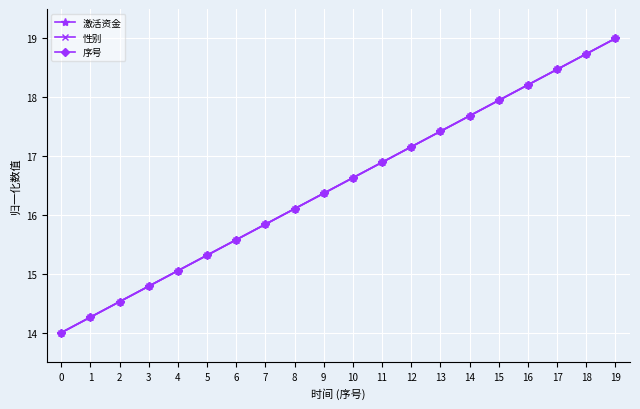

What is the sum of the 激活资金 values at 2 and 8?

30.6